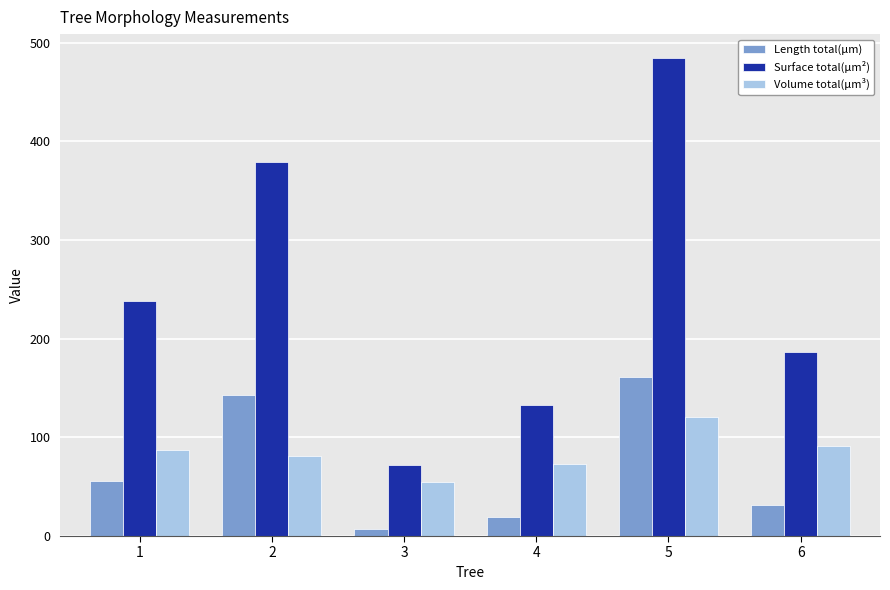

What is the average value of the Volume total(µm³) series?

85.0